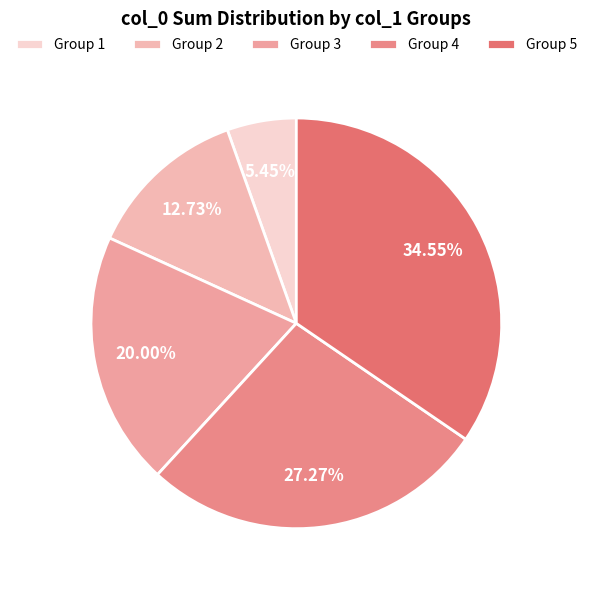

How many slices are in this pie chart?

5